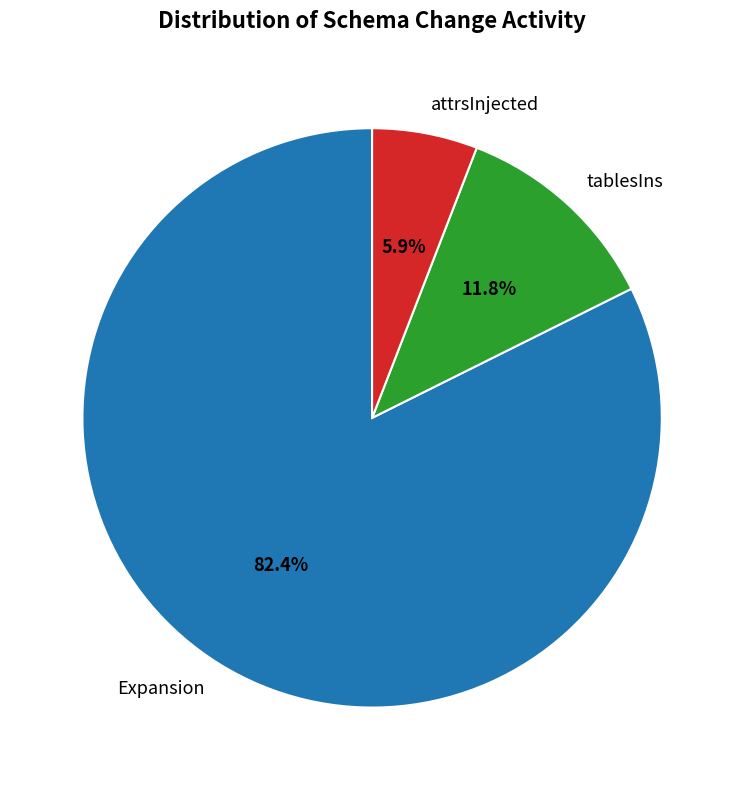

How much of the chart is everything except tablesIns?

88.2%